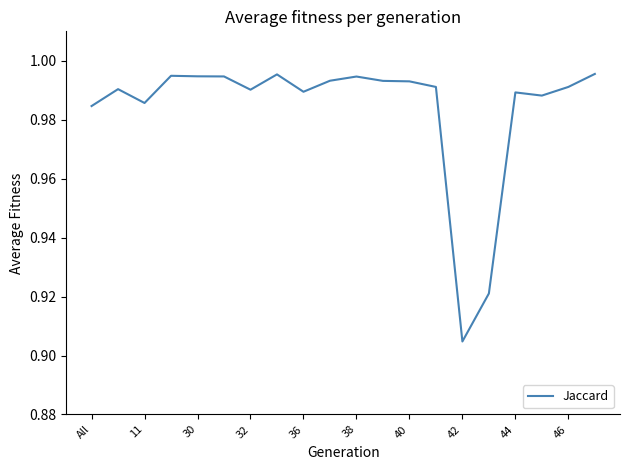

How many lines are shown in the chart?

1